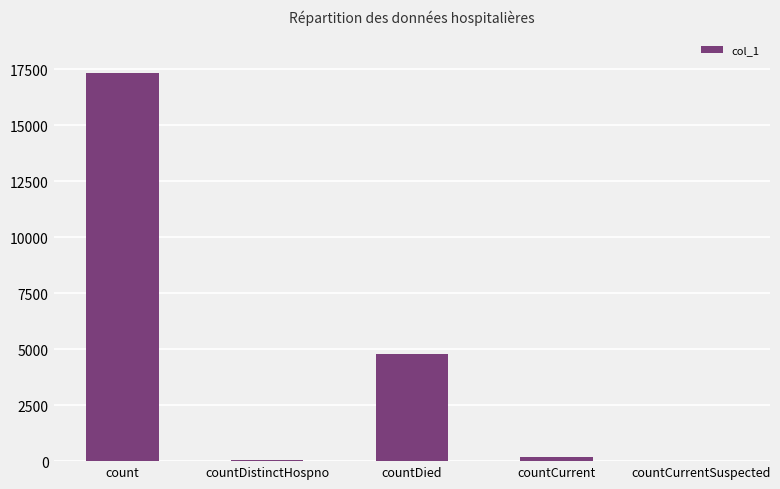

Where is the data nearest to the value 8664?

countDied